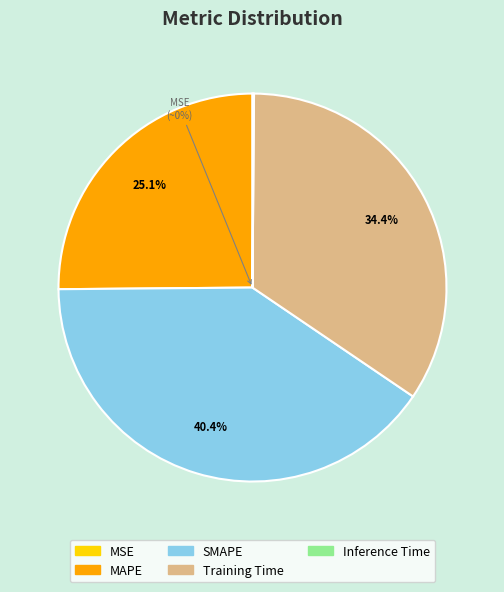

To the nearest percent, what is the combined percentage of Training Time and SMAPE?

75%